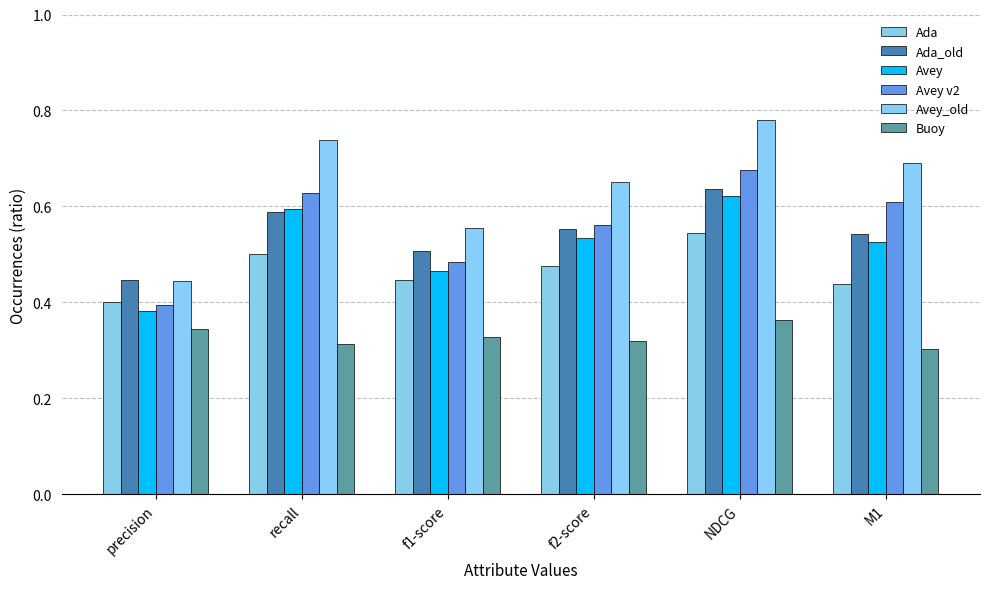

Is it true that Avey_old equals 0.8 at NDCG?

True